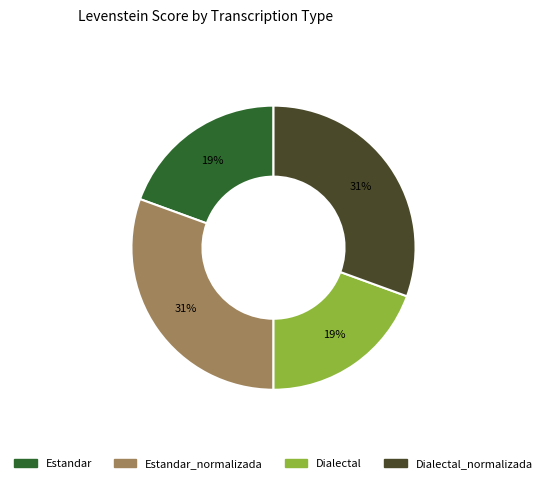

Is there a majority slice in this chart?

No